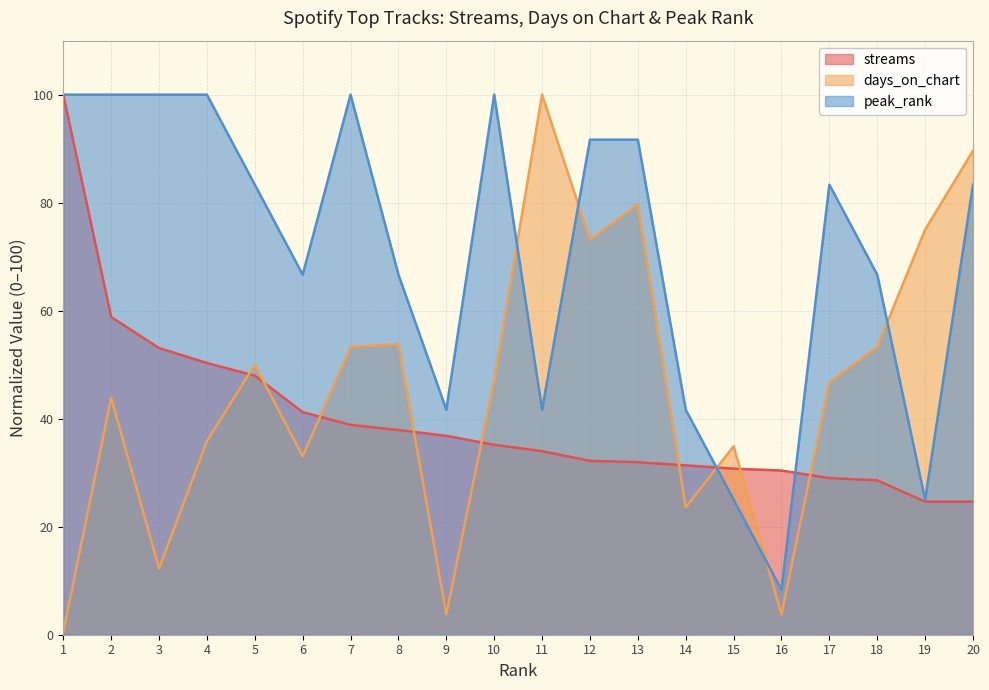

Between 10 and 17, which is larger?

10